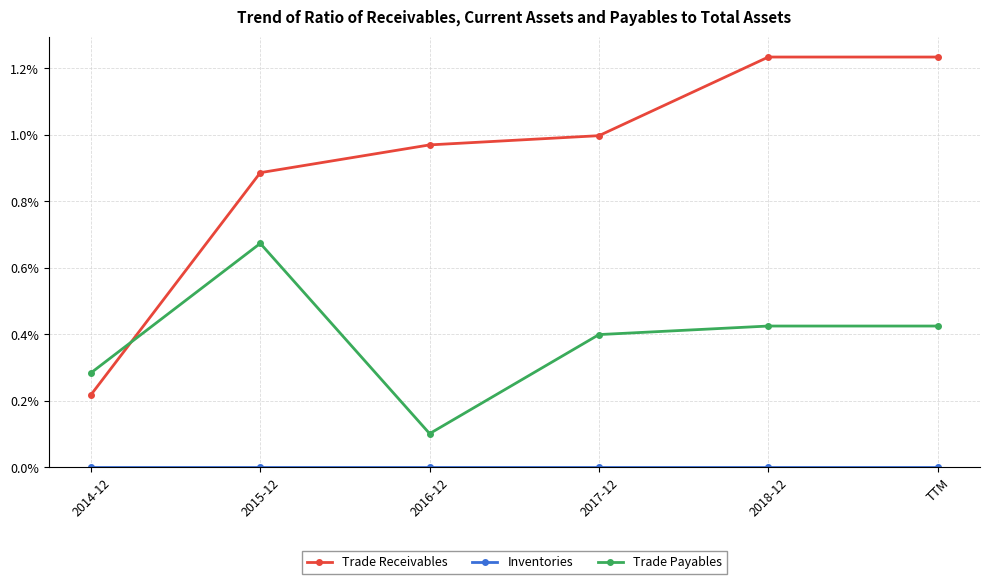

At which label is Trade Payables closest to 0?

2016-12